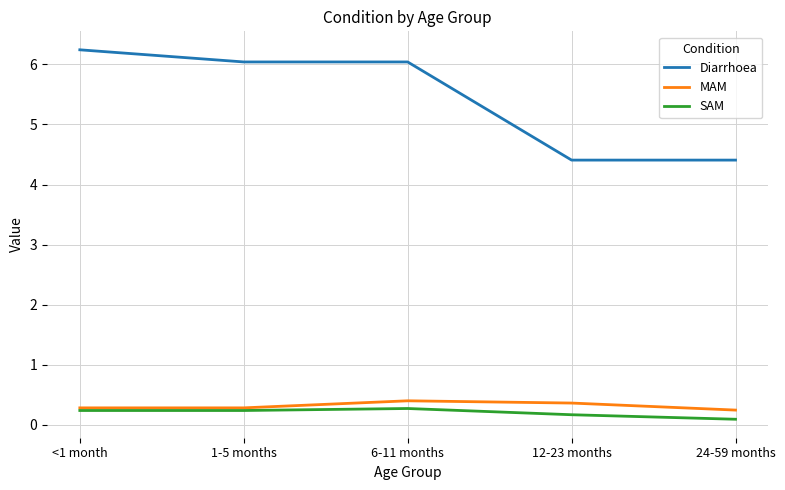

Reading left to right, transcribe all the data shown in this chart.

Diarrhoea: 6.2	6.0	6.0	4.4	4.4
MAM: 0.3	0.3	0.4	0.4	0.2
SAM: 0.2	0.2	0.3	0.2	0.1